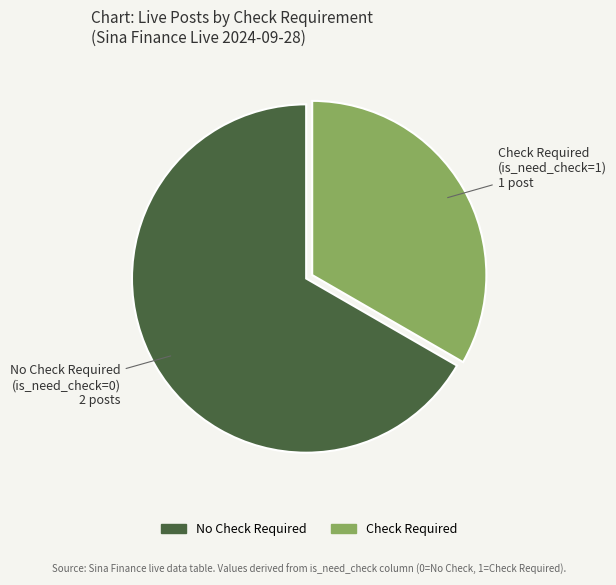

Count the number of slices in the pie.

2